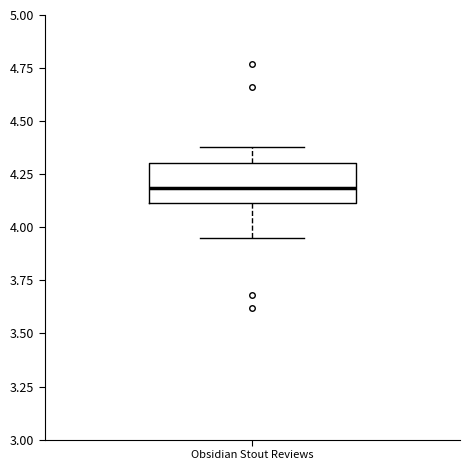

Read this box plot against the y-axis: the position of the median line, the range covered by the box, and the ends of both whiskers. The values are not printed on the chart, so give them approximately, as read against the axis.

median 4.20, box 4.10 to 4.30, whiskers 3.95 to 4.40